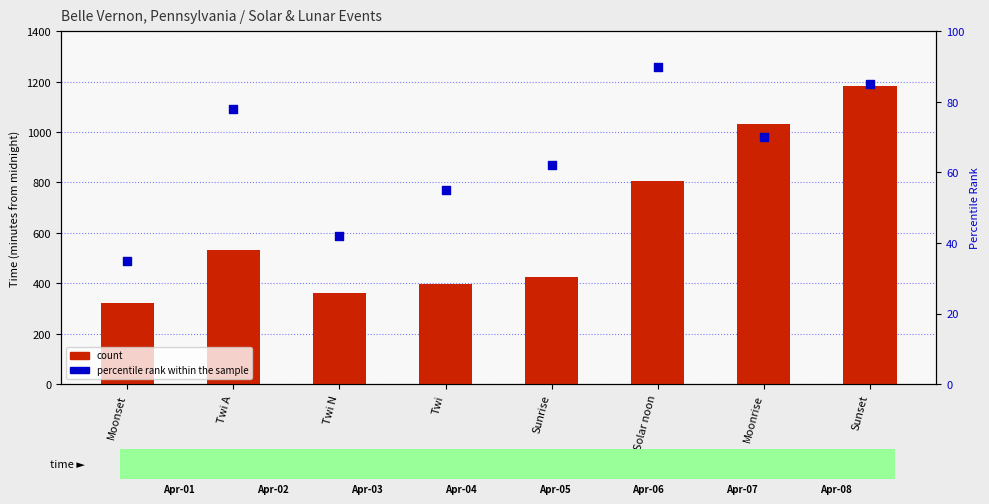

At which category is the sum across all series the highest?

Sunset